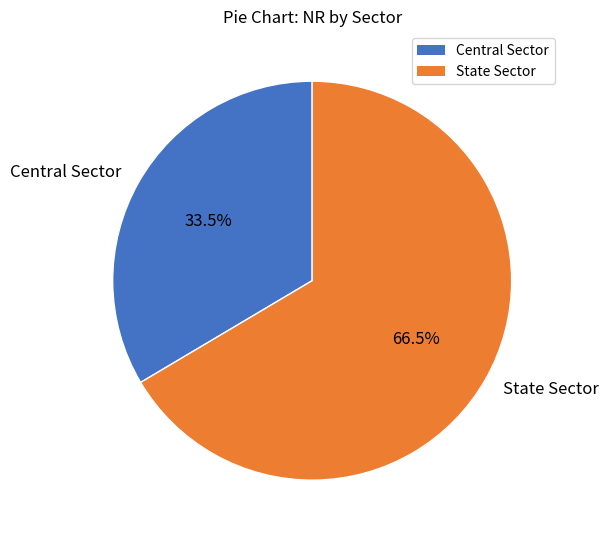

What is the largest slice in the pie chart?

State Sector